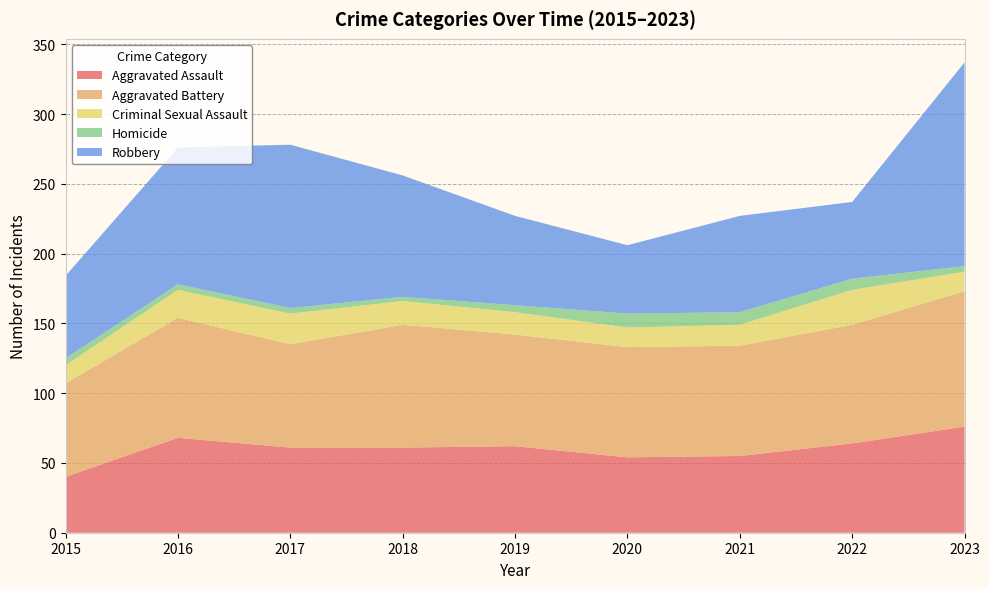

Reading left to right, transcribe all the data shown in this chart.

Aggravated Assault: 40	68	61	61	62	54	55	64	76
Aggravated Battery: 67	86	74	88	80	79	79	85	97
Criminal Sexual Assault: 13	20	22	17	16	14	15	25	14
Homicide: 5	4	4	3	5	10	9	8	4
Robbery: 59	98	117	87	64	49	69	55	146